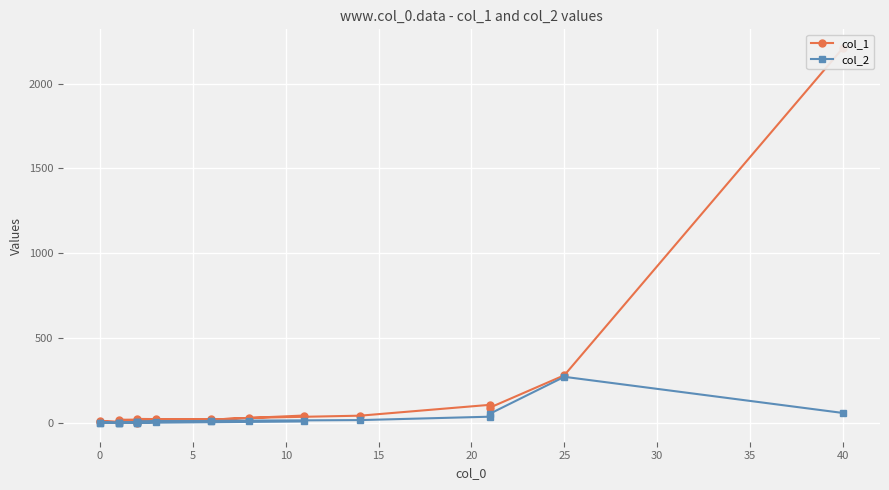

How many lines are shown in the chart?

2